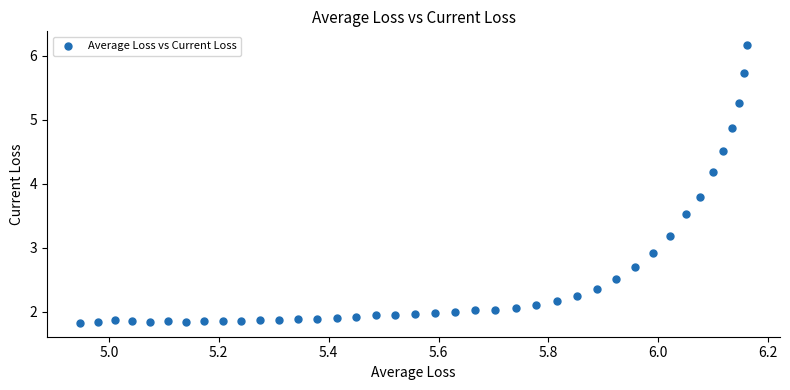

What Y value in the scatter plot is closest to 3?

2.9